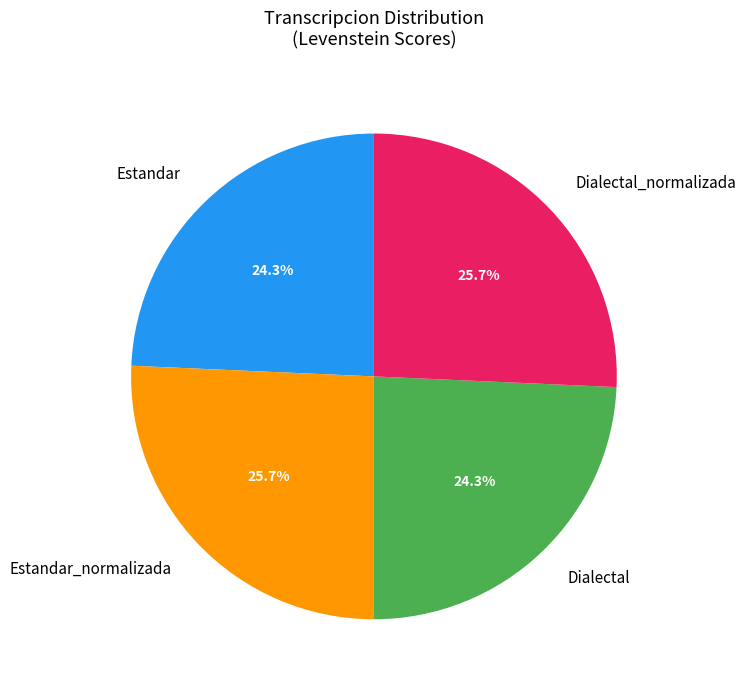

To the nearest percent, what percentage of the pie is Estandar?

24%